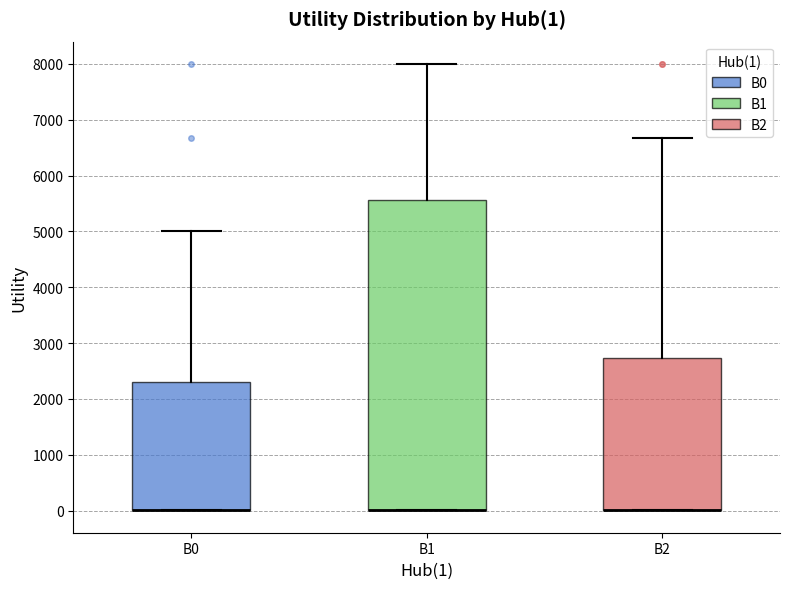

Which box is the tallest, from its lower edge to its upper edge?

B1